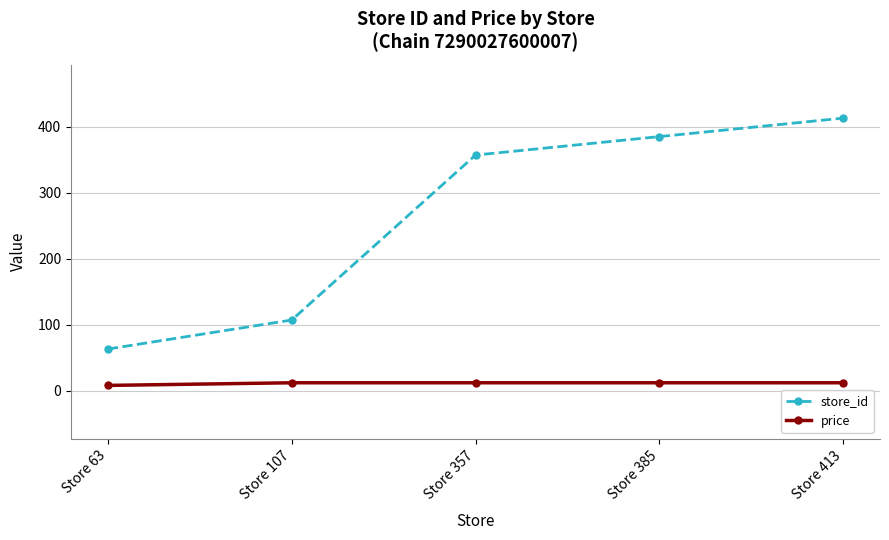

What is the sum of the price values at Store 63 and Store 357?

19.8